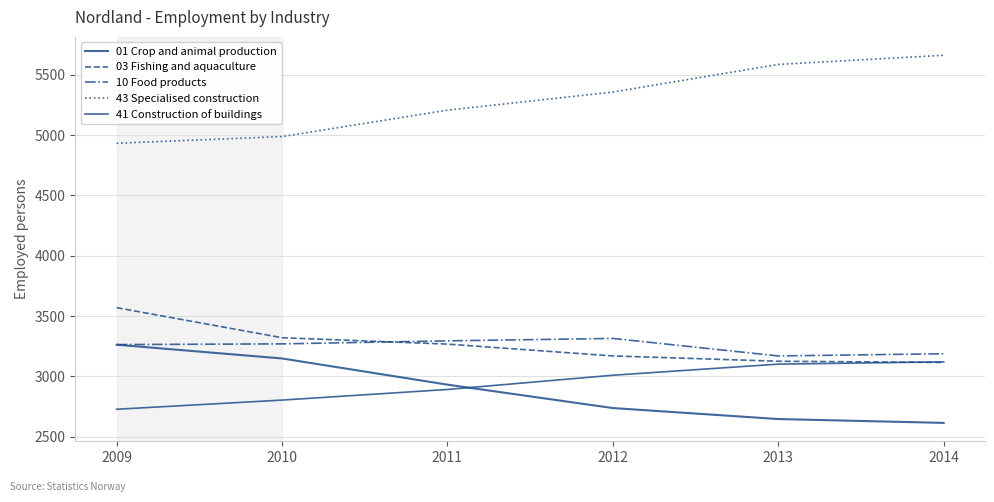

Reading left to right, what are all the values shown in this chart?

01 Crop and animal production: 2009=3263	2010=3149	2011=2932	2012=2738	2013=2647	2014=2615
03 Fishing and aquaculture: 2009=3570	2010=3321	2011=3268	2012=3170	2013=3126	2014=3116
10 Food products: 2009=3264	2010=3270	2011=3295	2012=3315	2013=3170	2014=3188
43 Specialised construction: 2009=4933	2010=4988	2011=5207	2012=5357	2013=5586	2014=5662
41 Construction of buildings: 2009=2728	2010=2804	2011=2892	2012=3010	2013=3102	2014=3121